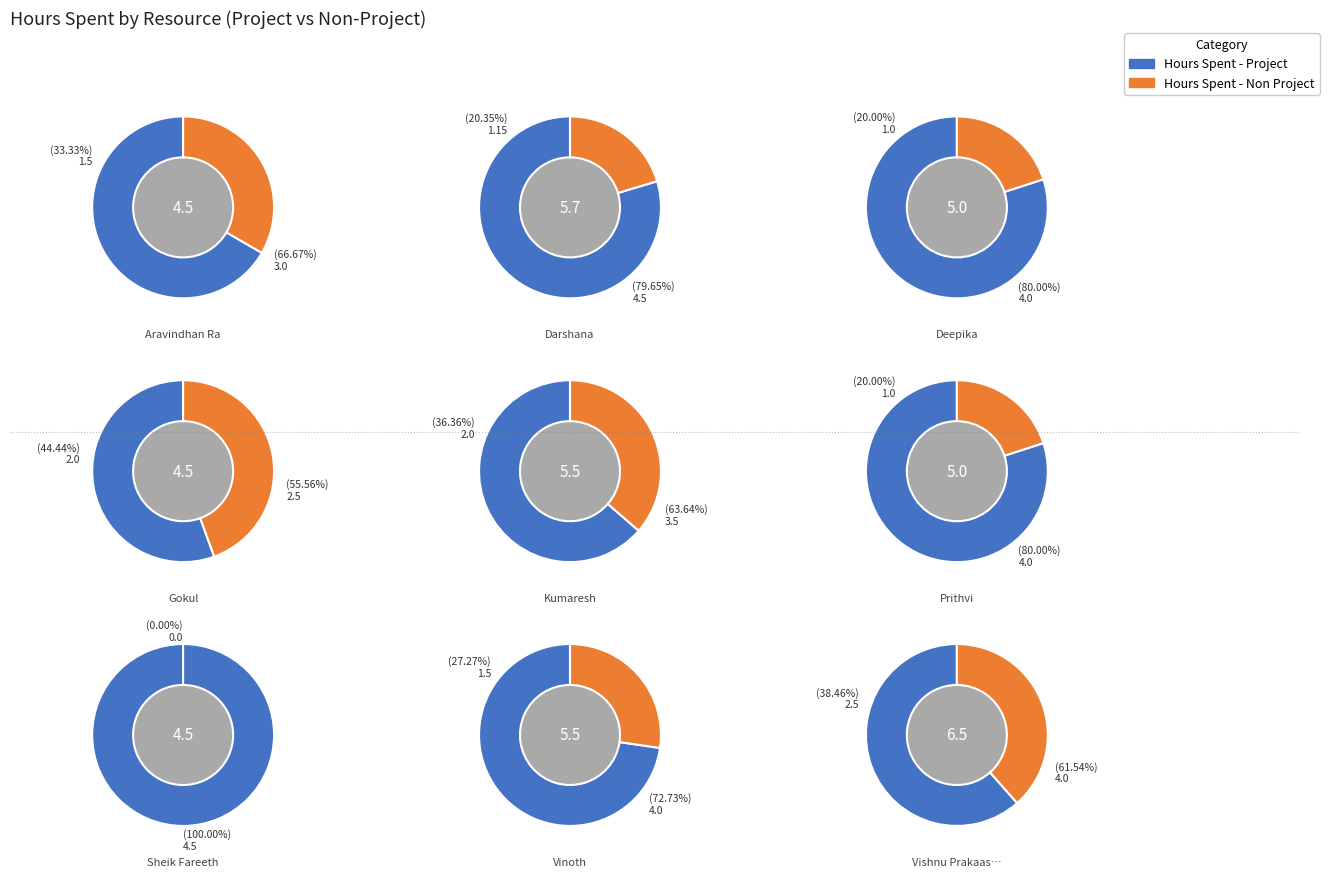

To the nearest percent, what portion does Darshana represent?

9%